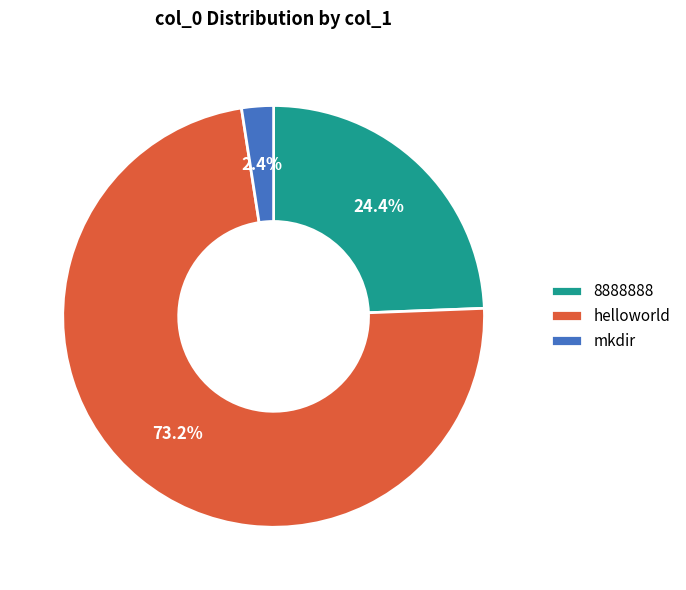

Rank the categories by value from highest to lowest.

helloworld, 8888888, mkdir